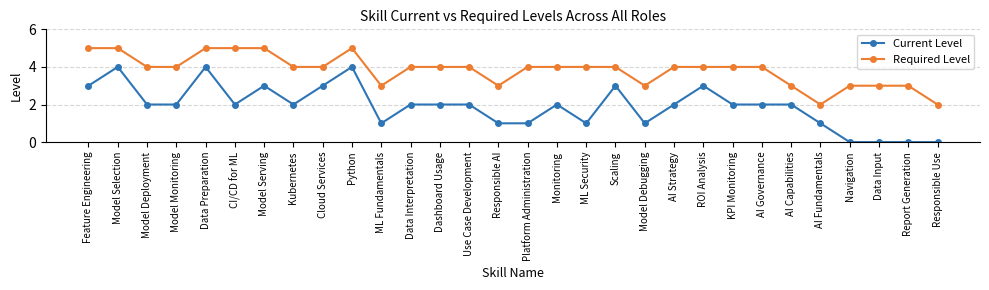

What position from the left is Model Selection?

2